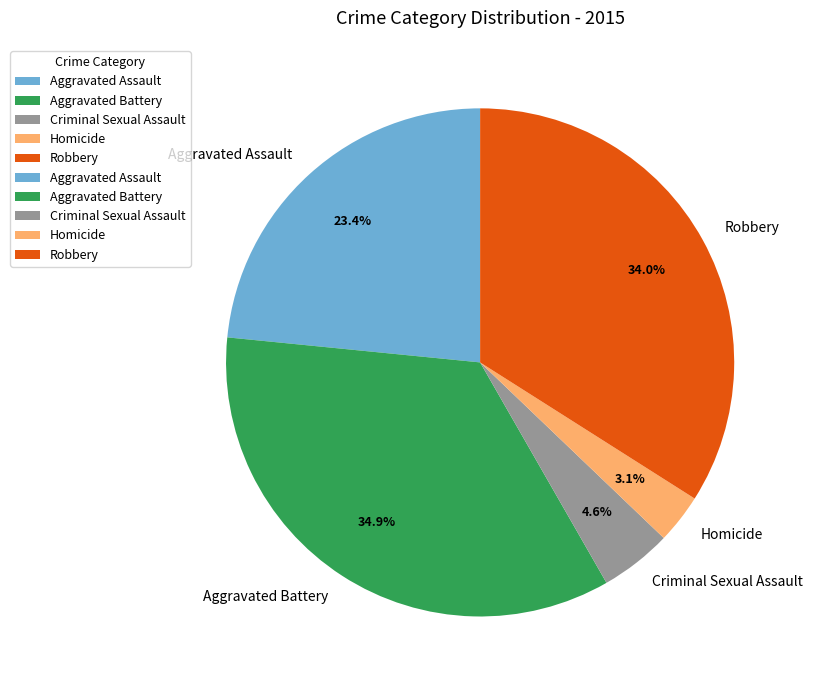

Which category has the biggest portion of the pie?

Aggravated Battery